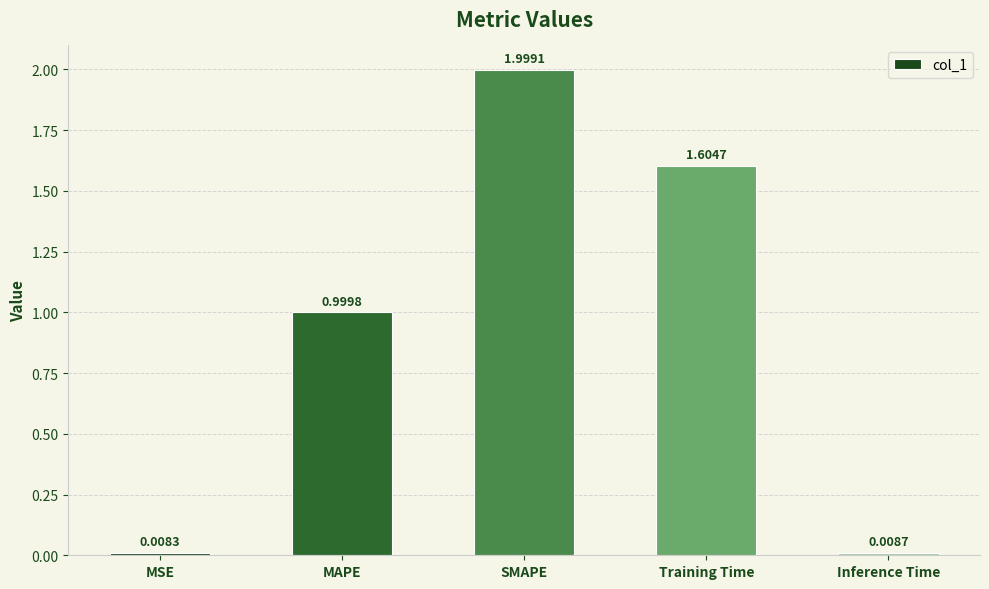

Between SMAPE and Inference Time, which is larger?

SMAPE